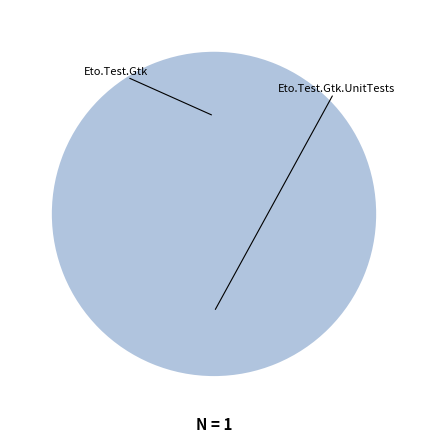

What percentage is the Eto.Test.Gtk.UnitTests slice, to the nearest percent?

100%